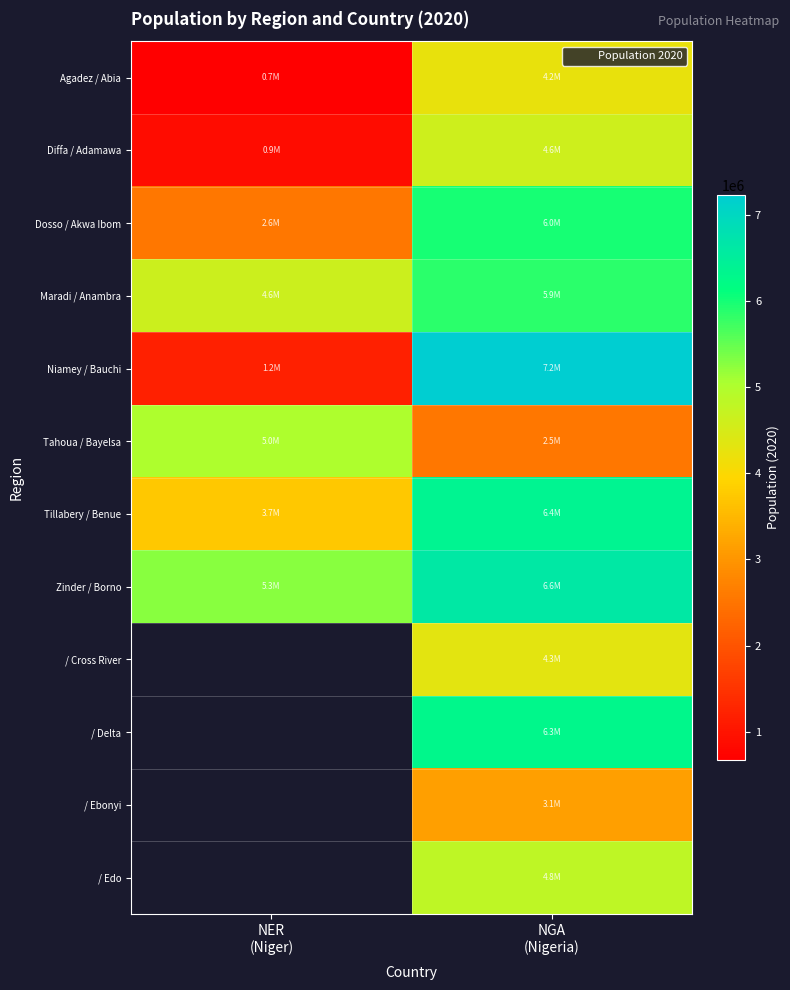

At which label does / Edo first exceed 4804837?

NGA (Nigeria)